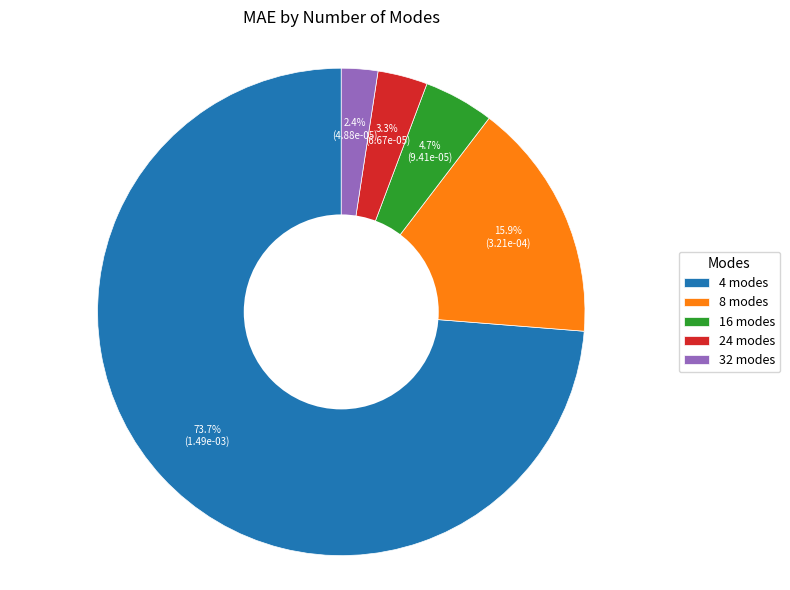

Is there any slice that represents more than half of the pie?

Yes